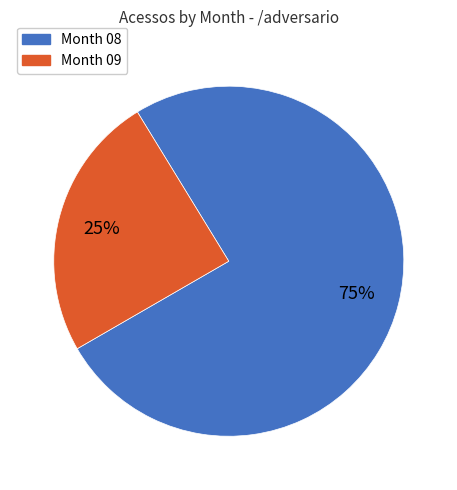

Does any single category account for the majority?

Yes